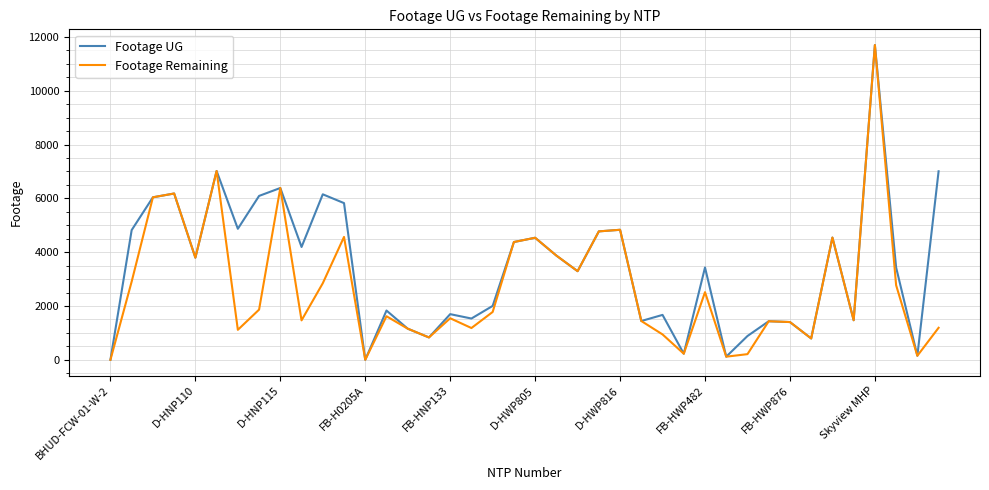

How many lines are shown in the chart?

2